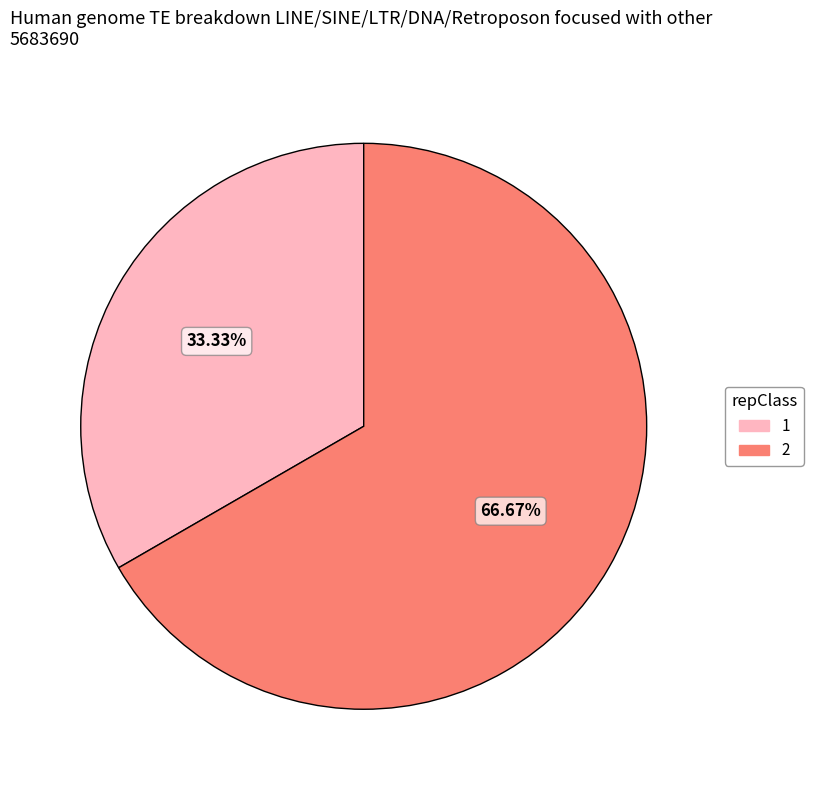

Which category accounts for the majority?

2